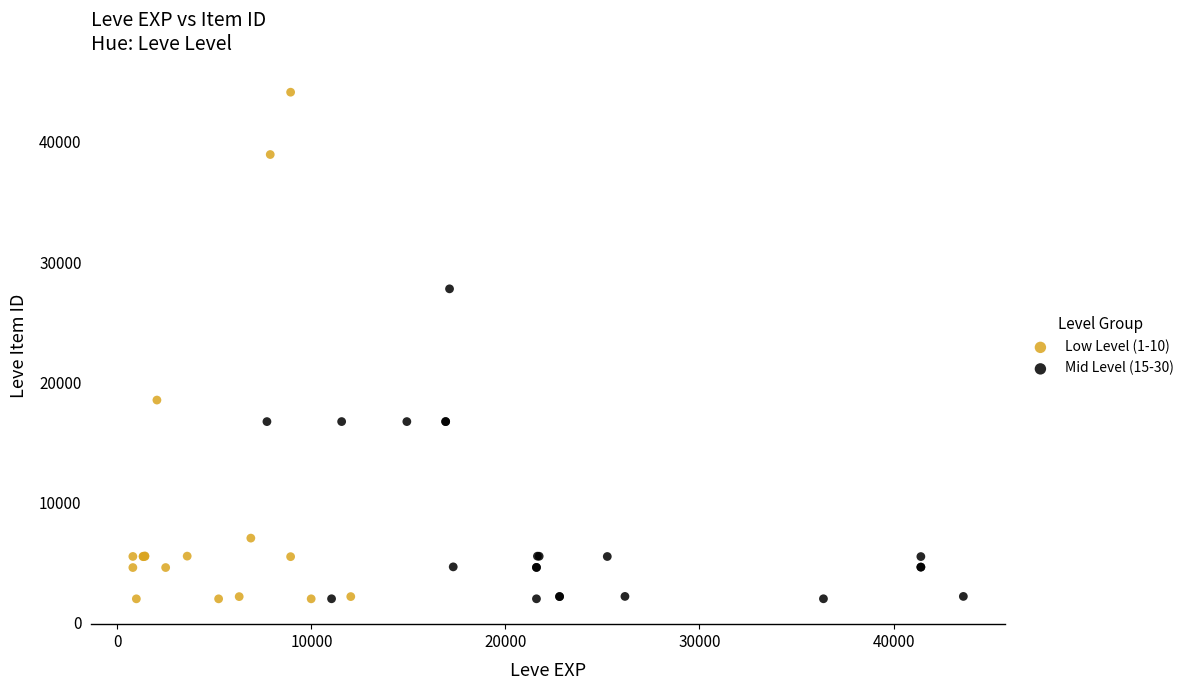

Which series contains the highest Y value?

Low Level (1-10)